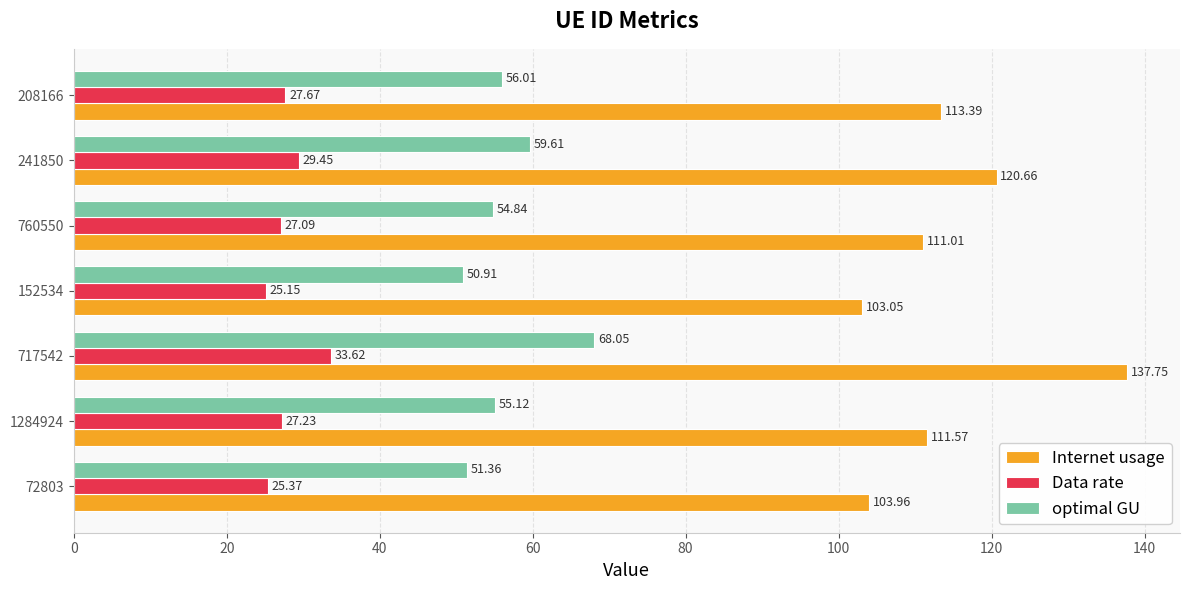

What is the average value of the Data rate series?

27.9